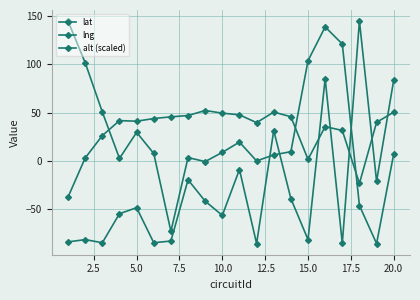

Count the number of data series in this chart.

3